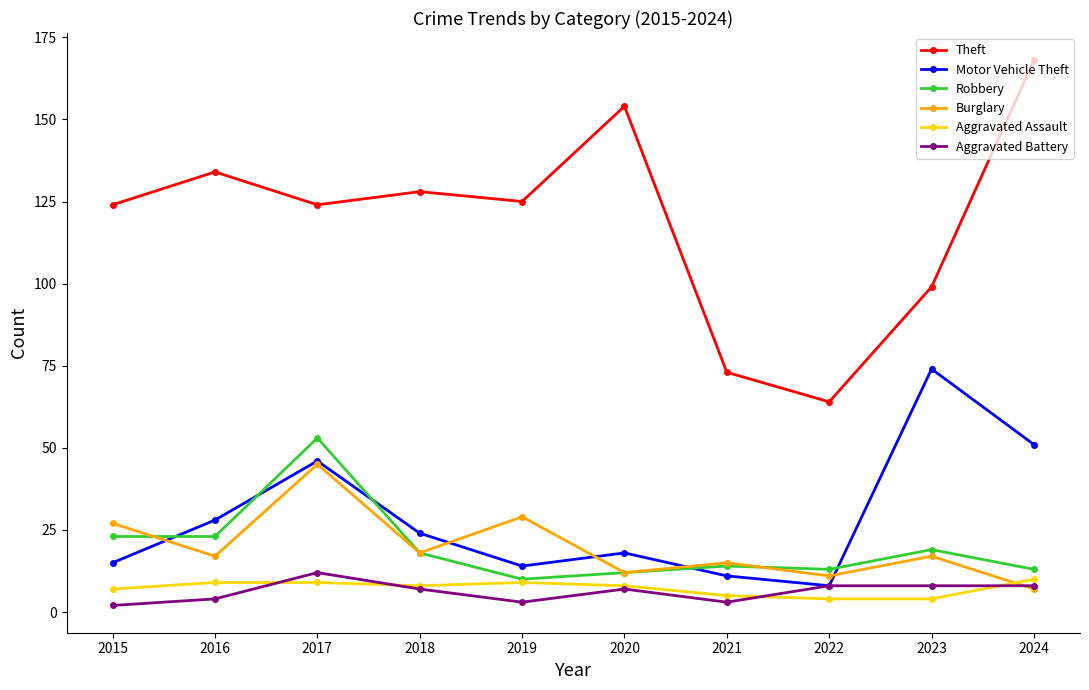

True or false: Robbery and Theft cross at least once.

False